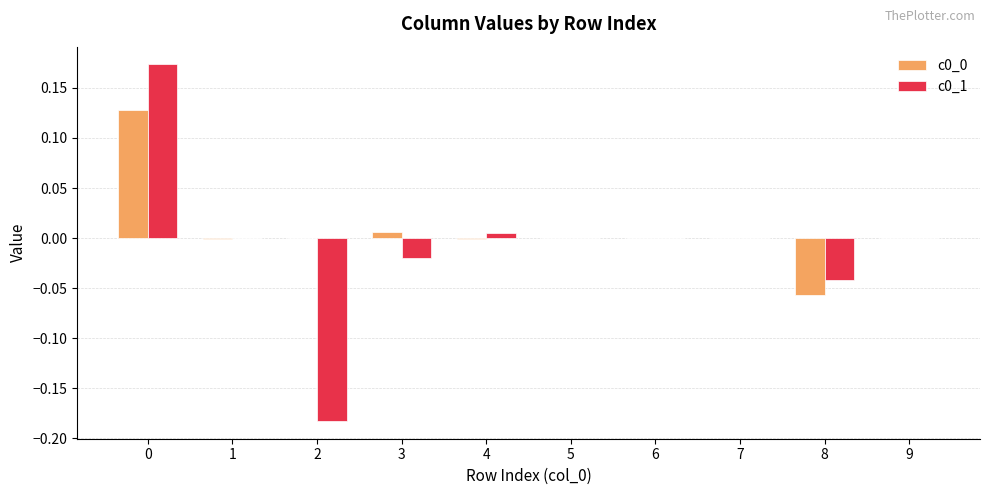

Count the number of data series in this chart.

2